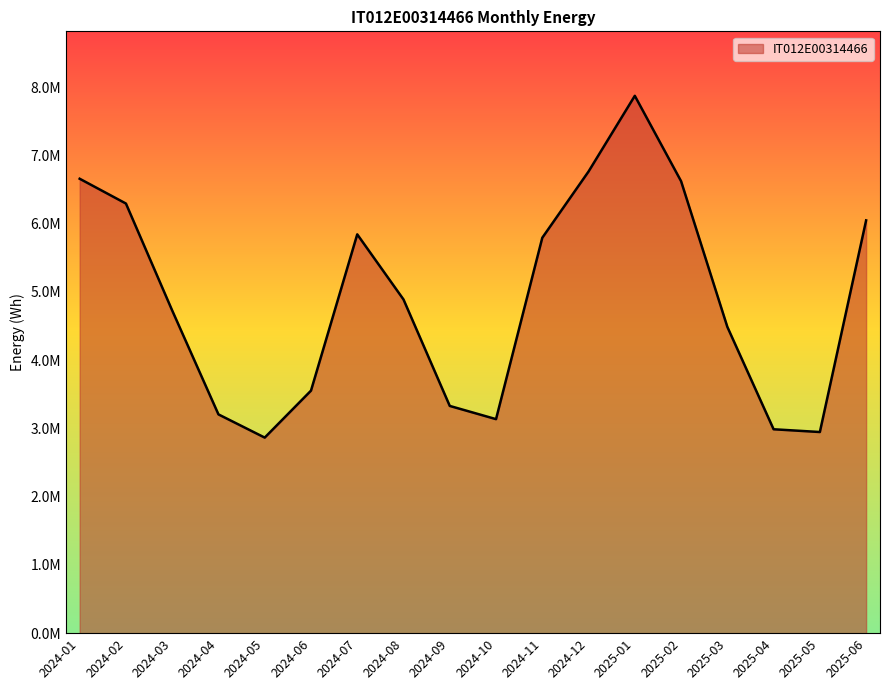

What is the value of the 1st point from the left?

6657562